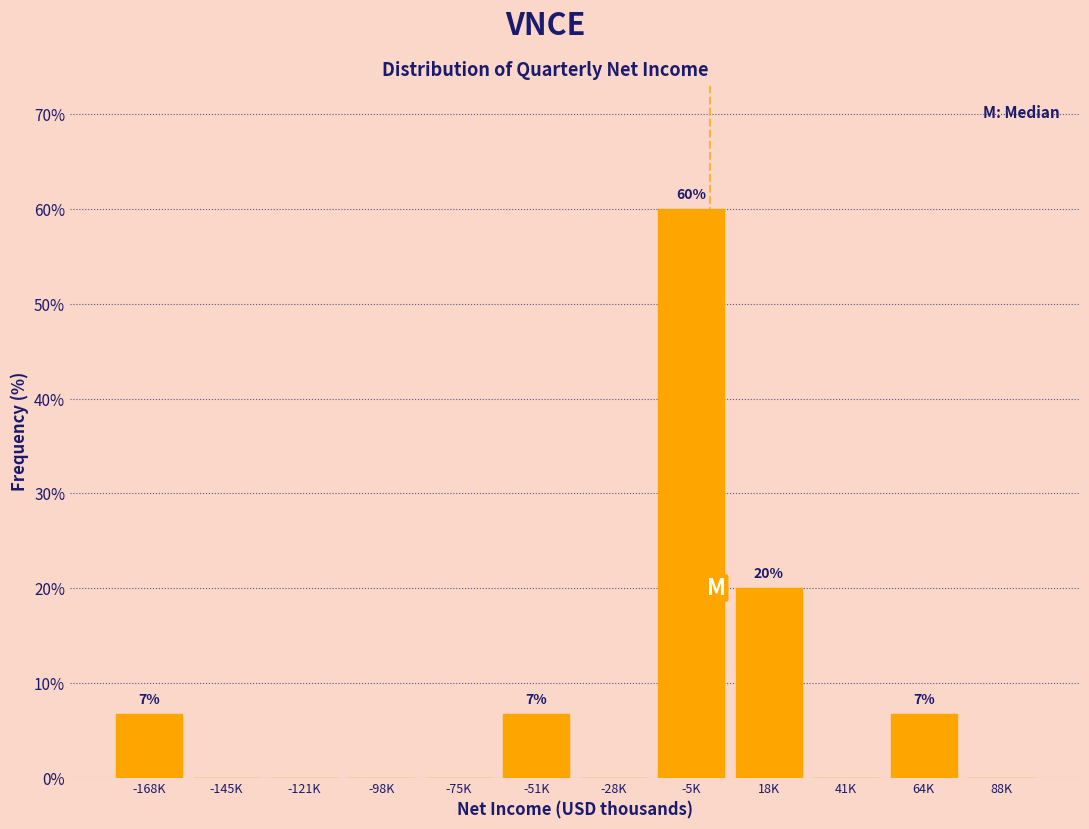

Reading left to right, transcribe all the data shown in this chart.

-168K=6.7	-145K=0.0	-121K=0.0	-98K=0.0	-75K=0.0	-51K=6.7	-28K=0.0	-5K=60.0	18K=20.0	41K=0.0	64K=6.7	88K=0.0